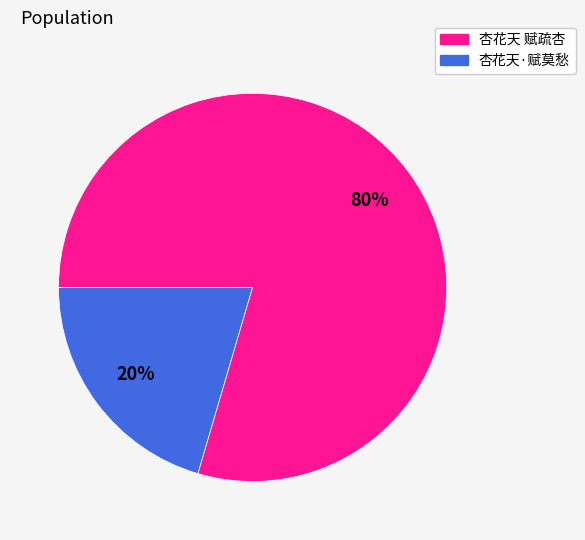

Is there a majority slice in this chart?

Yes